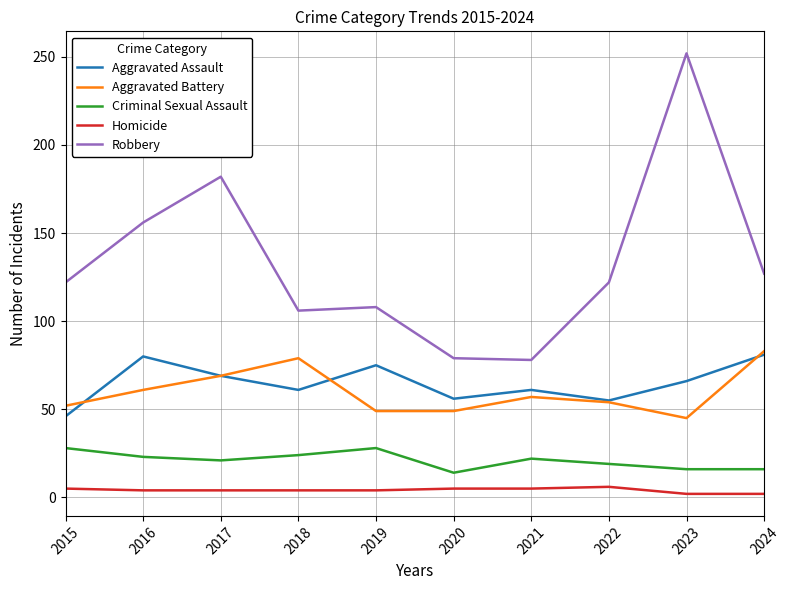

At how many categories does at least one series exceed 74?

10